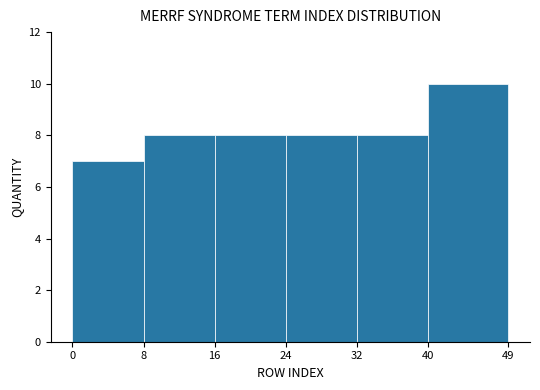

Over which range of the x-axis is the bar tallest?

40 to 49